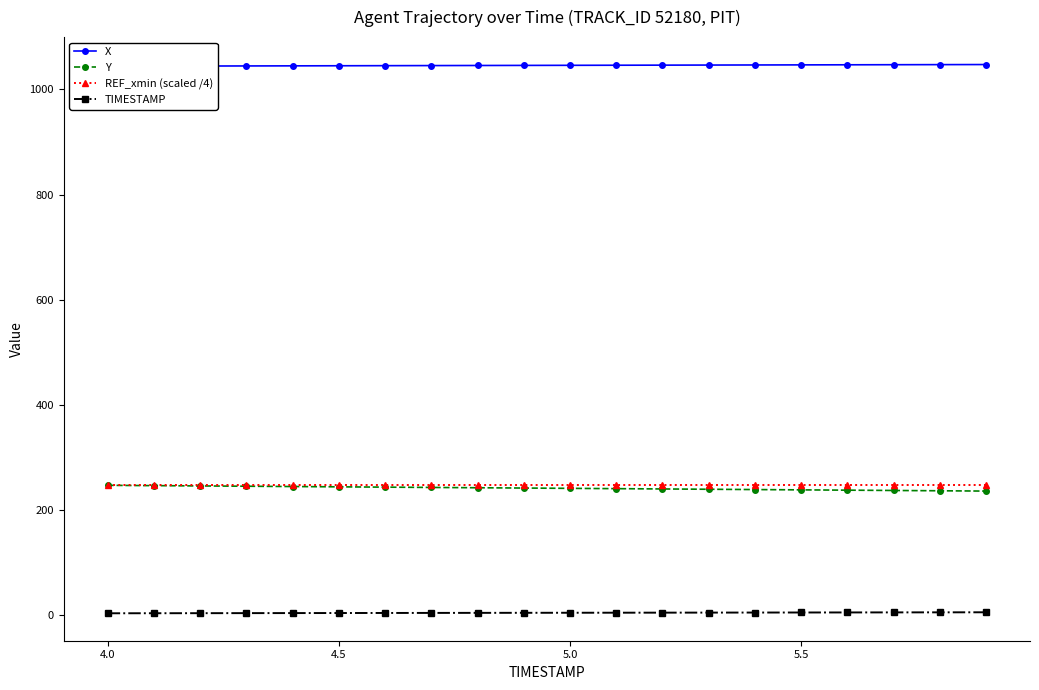

What is the lowest value of the REF_xmin (scaled /4) series?

248.7